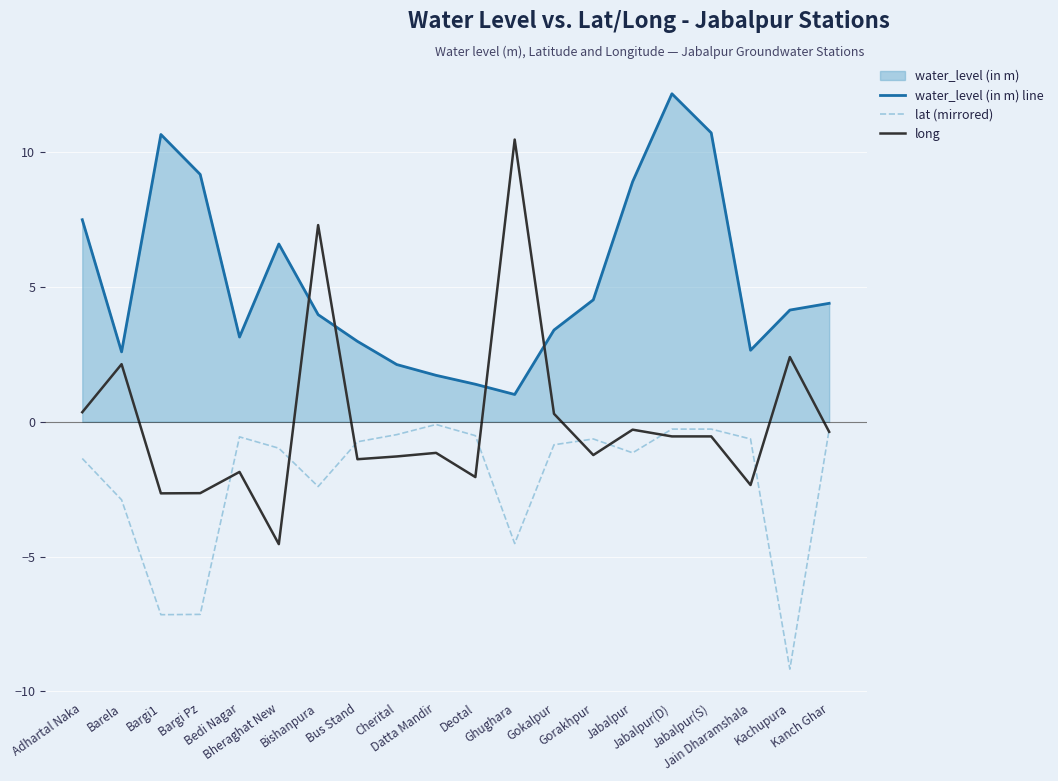

Which series has the widest spread of values?

long